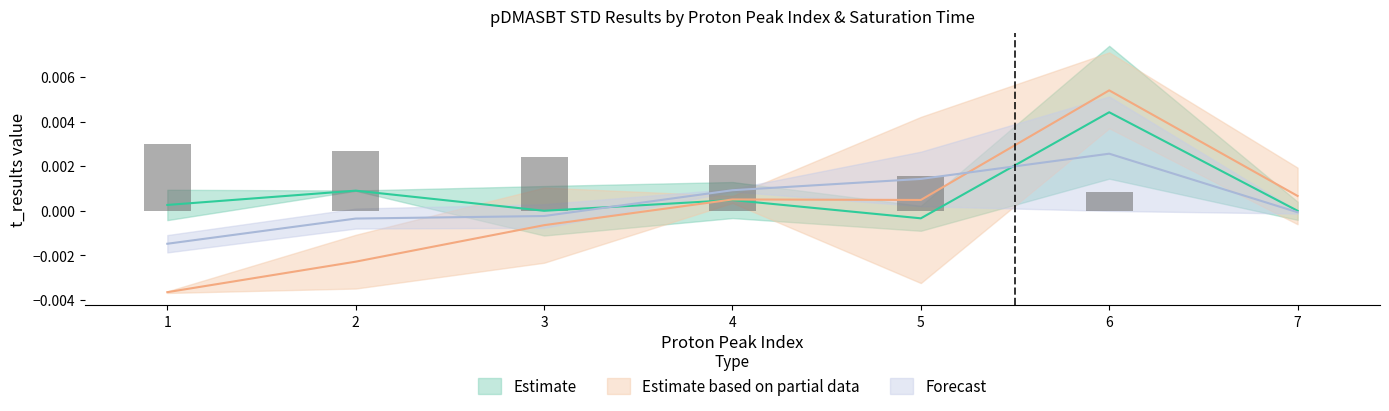

The value at 3 is 0.0. True or false?

True